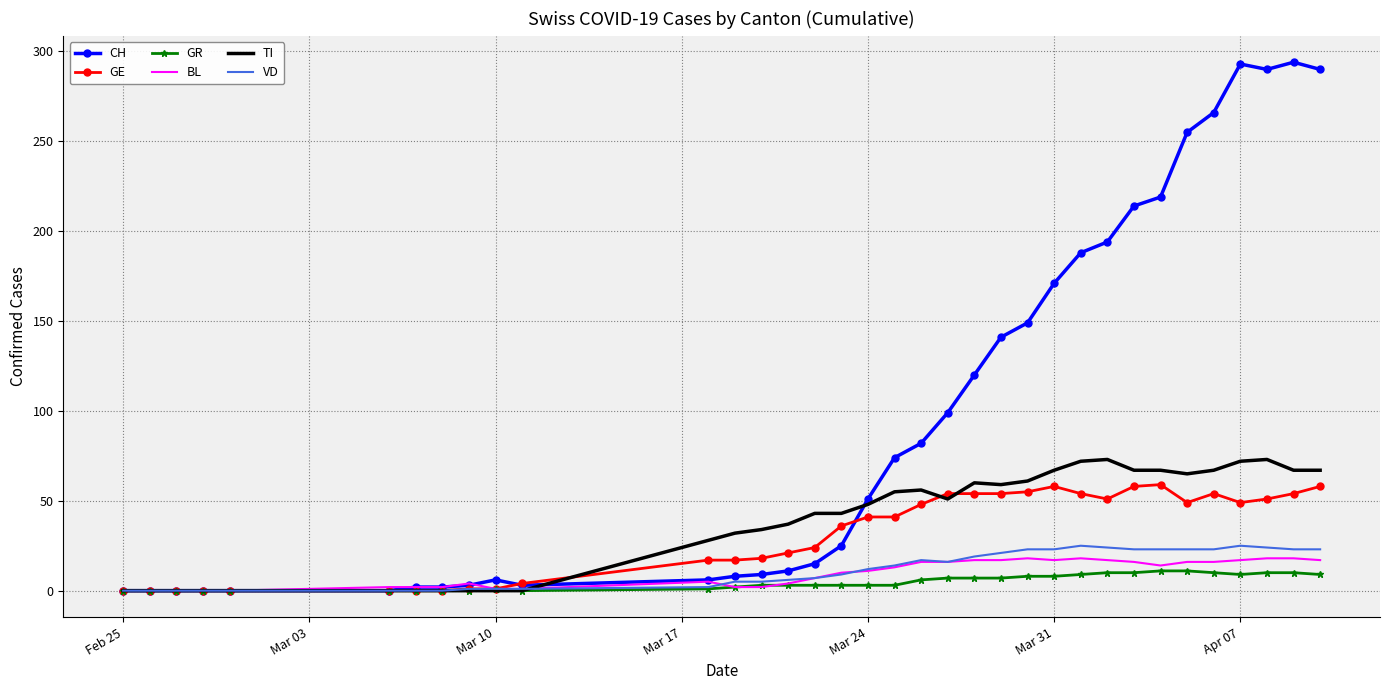

Which series has the widest spread of values?

CH